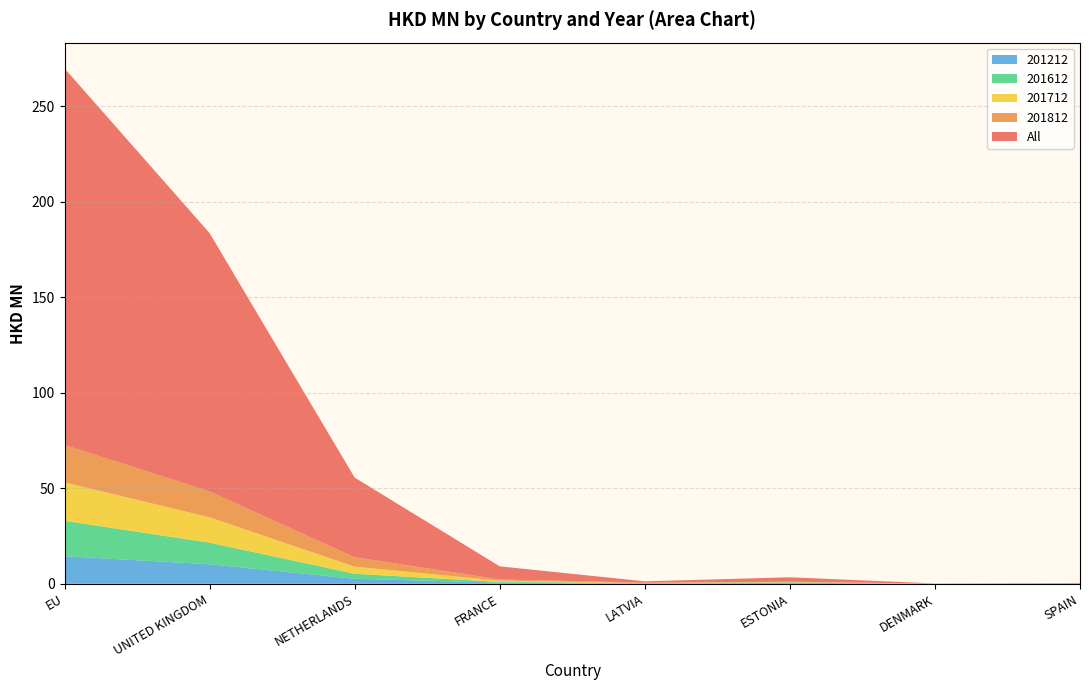

Is it true that 201212 equals 0.0 at LATVIA?

True